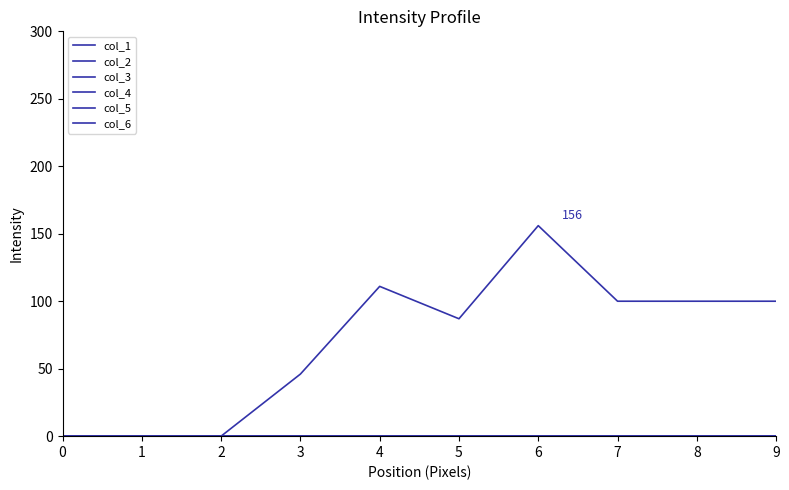

True or false: col_5 and col_2 cross at least once.

False